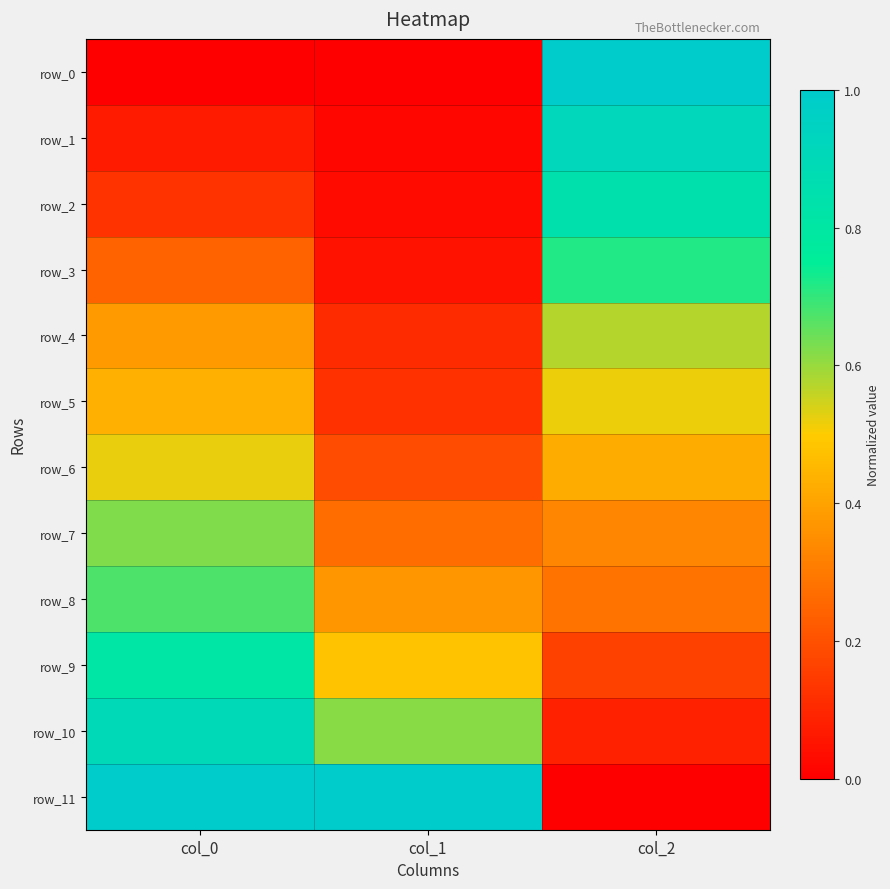

Between col_0 and col_2, which series saw the biggest shift?

row_0